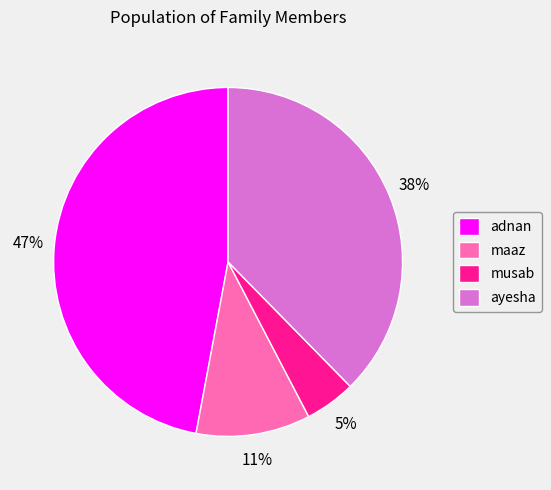

True or false: musab accounts for 5% of the total.

True